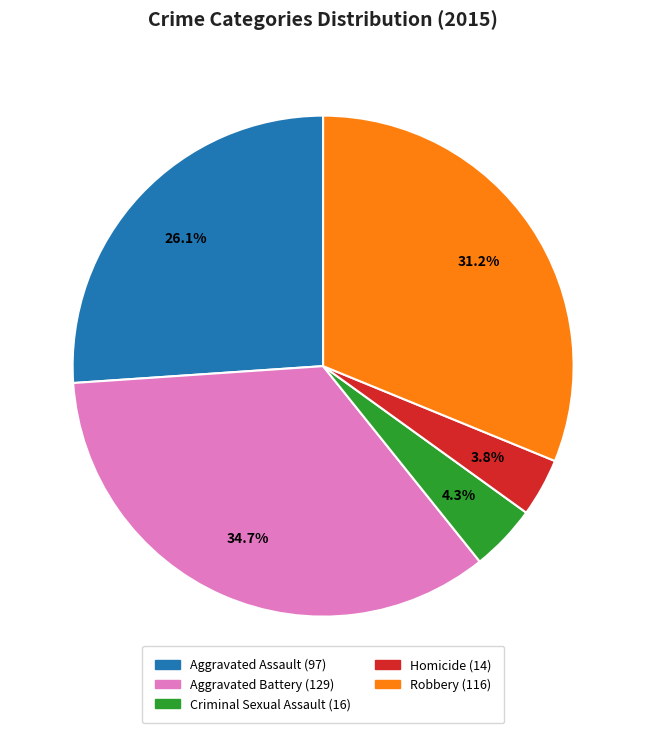

Combined, do Robbery and Aggravated Battery account for over 50%?

Yes